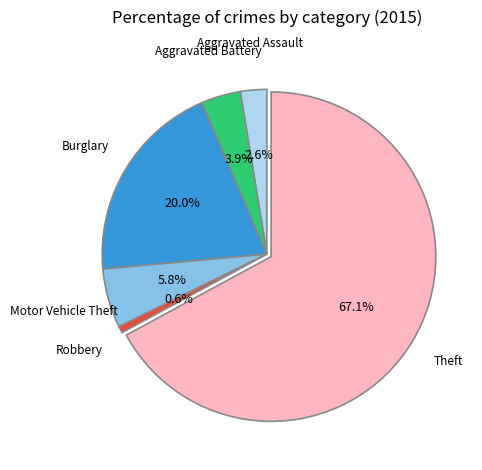

Is there a majority slice in this chart?

Yes